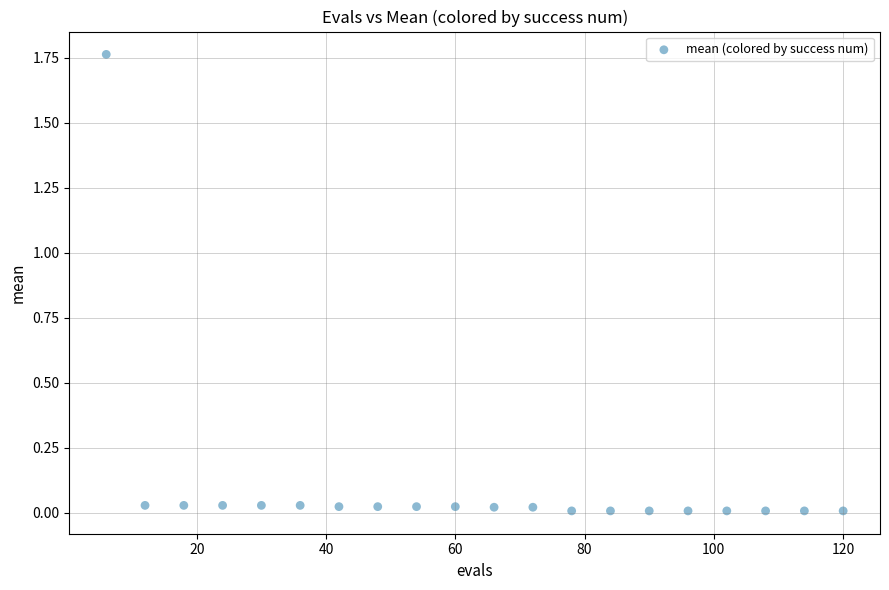

What is the range of X values (max minus min)?

114.0